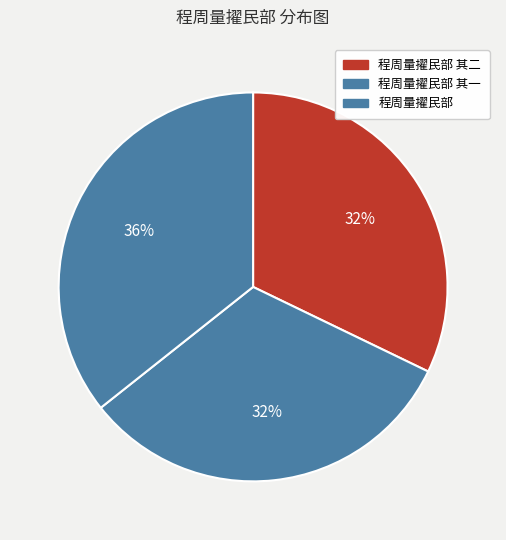

To the nearest percent, what portion does 程周量擢民部 其一 represent?

32%